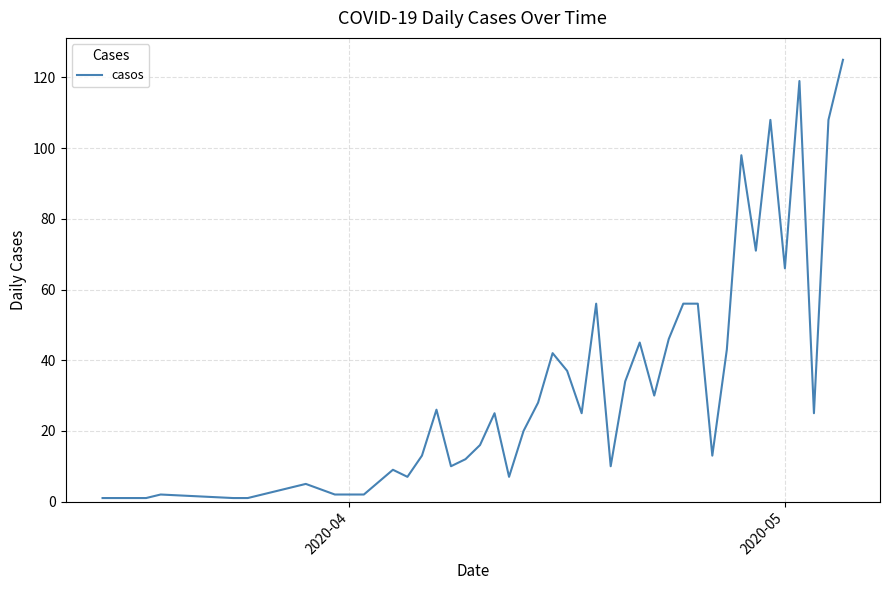

What is the greatest value displayed?

125